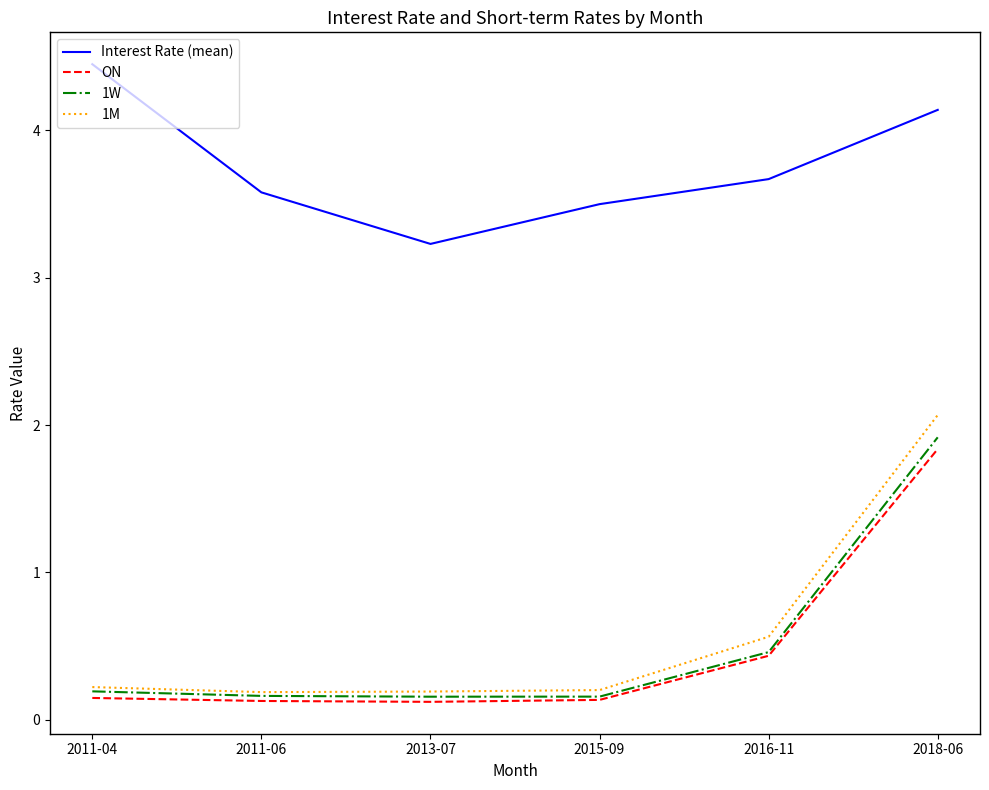

At which category is the sum across all series the highest?

2018-06